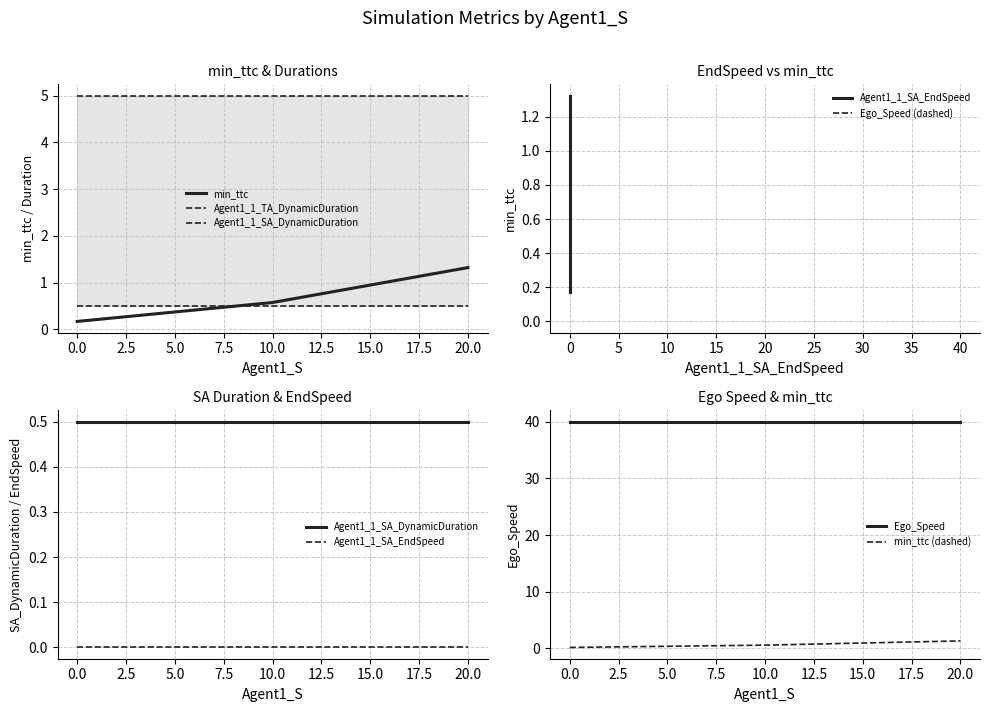

What is the maximum value for min_ttc?

1.3